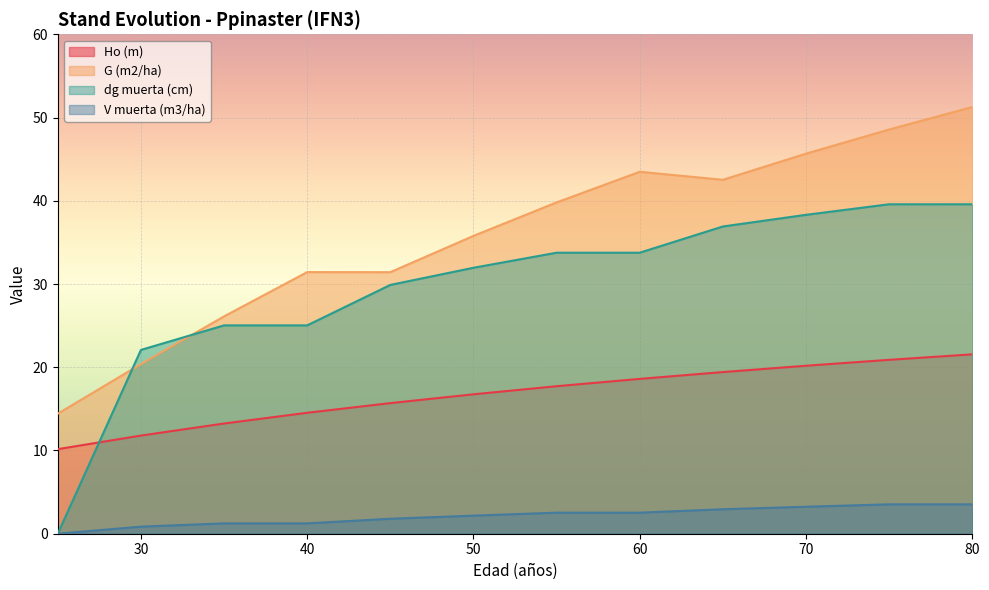

What is the difference between the second highest and minimum values in the V muerta (m3/ha) series?

3.5